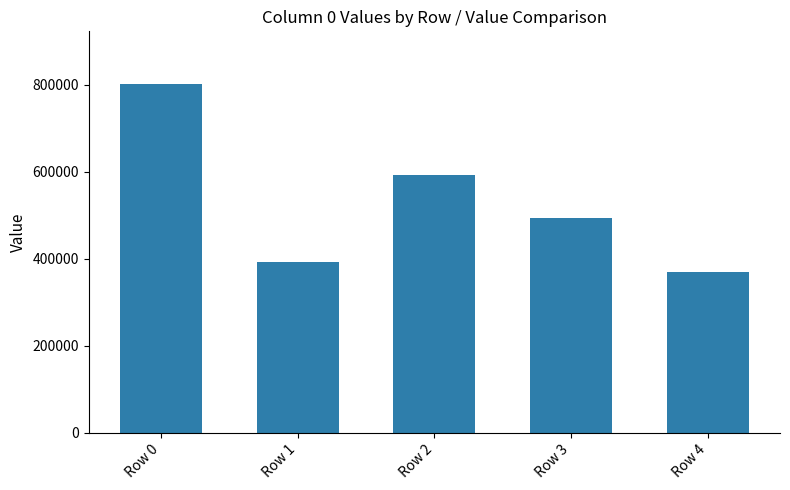

What is the sum of all values?

2647723